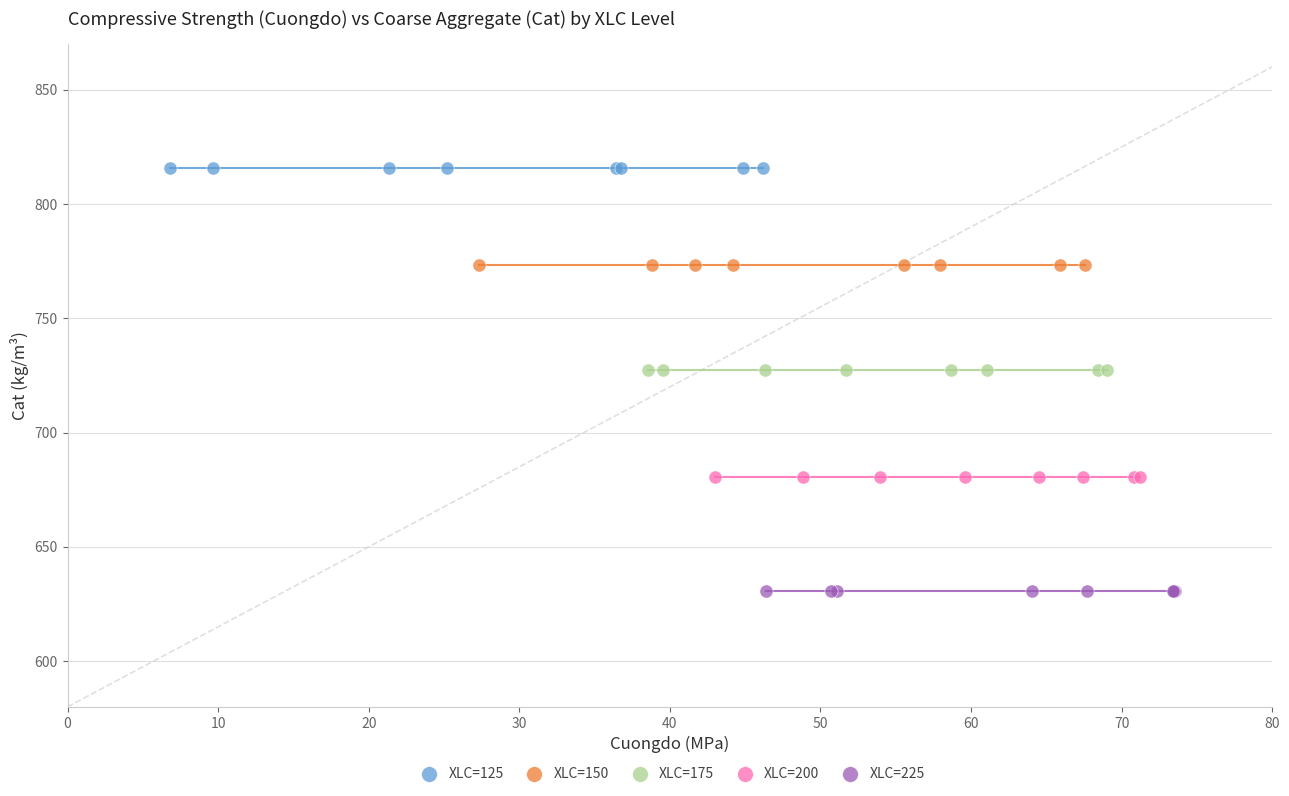

What are all the series names shown in the legend?

XLC=125, XLC=150, XLC=175, XLC=200, XLC=225